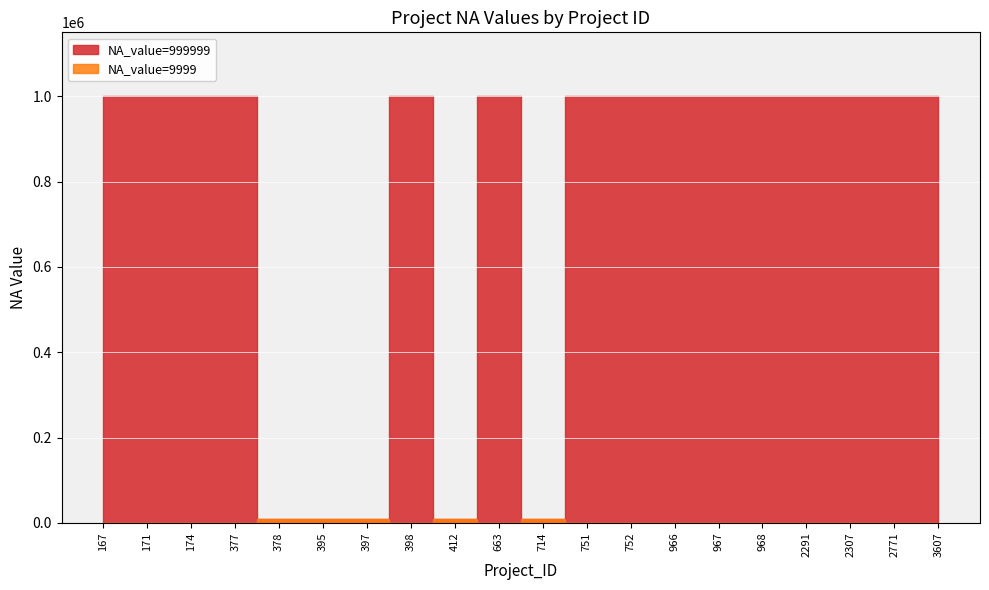

Which series has the widest spread of values?

NA_value_999999